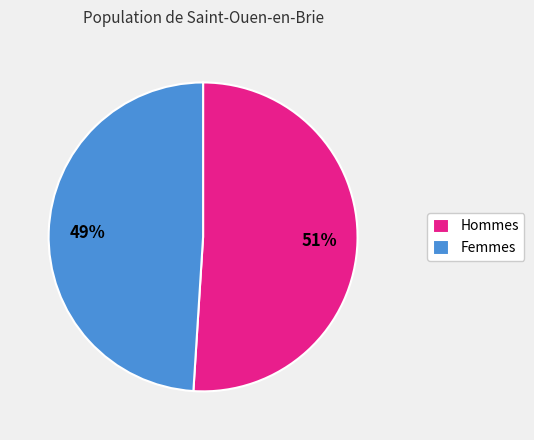

The Hommes slice represents 51% of the pie. True or false?

True